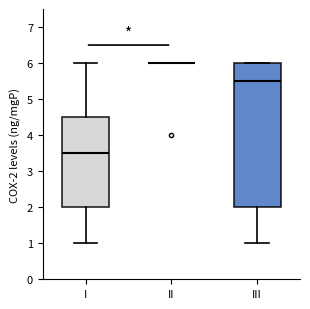

Reading left to right, read every box against the y-axis: the position of its median line, the range the box covers, and the ends of its whiskers. The values are not printed on the chart, so give them approximately, as read against the axis.

I: median 3.5, box 2.0 to 4.5, whiskers 1.0 to 6.0
II: box collapsed to a line at 6.0, whiskers 6.0 to 6.0
III: median 5.5, box 2.0 to 6.0, whiskers 1.0 to 6.0